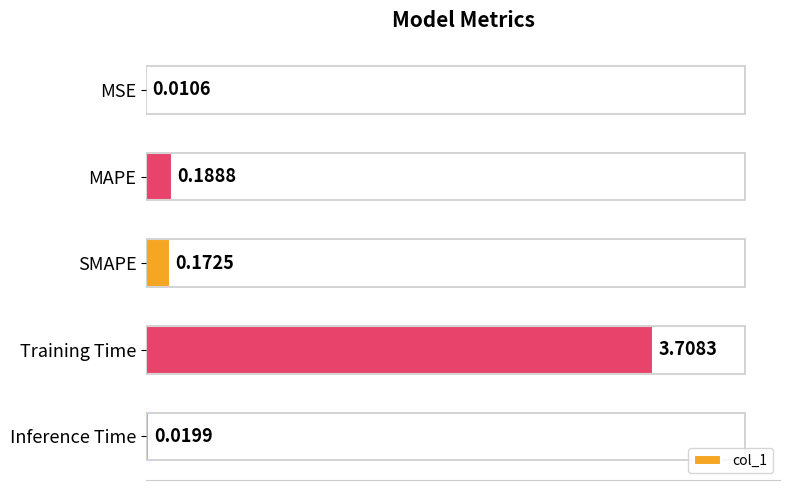

List the labels in order of value, largest first.

Training Time, MAPE, SMAPE, Inference Time, MSE